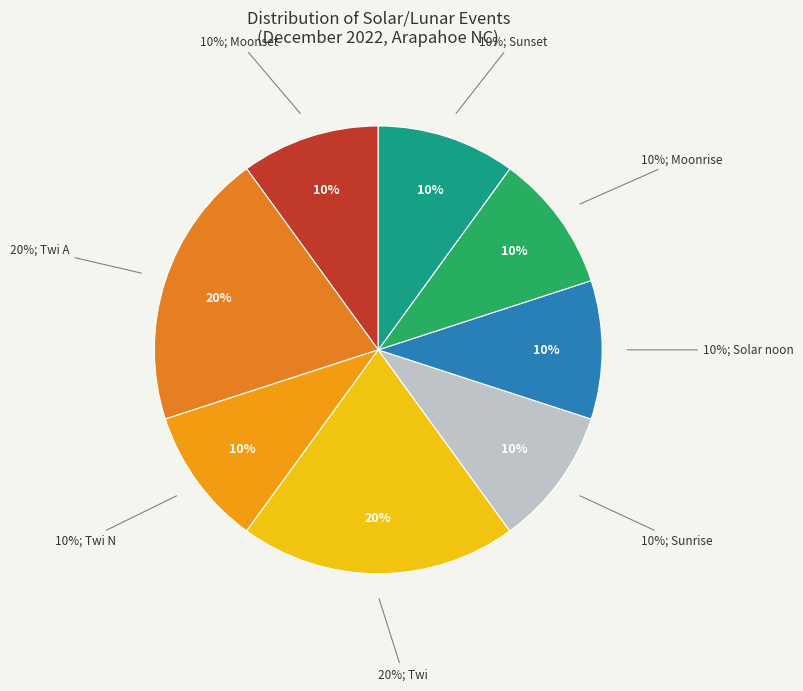

Which slice is the smallest?

Twi N